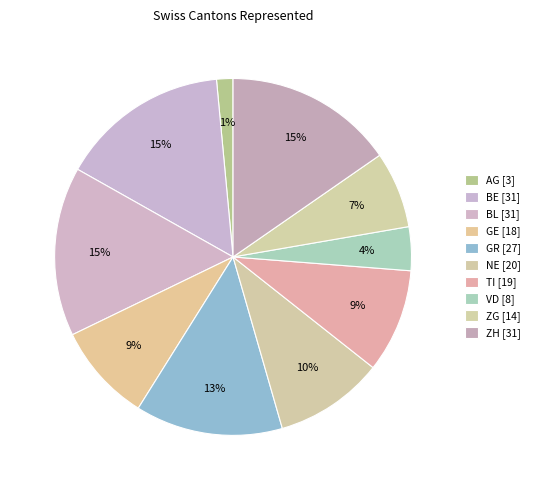

Between ZH and TI, which is larger?

ZH